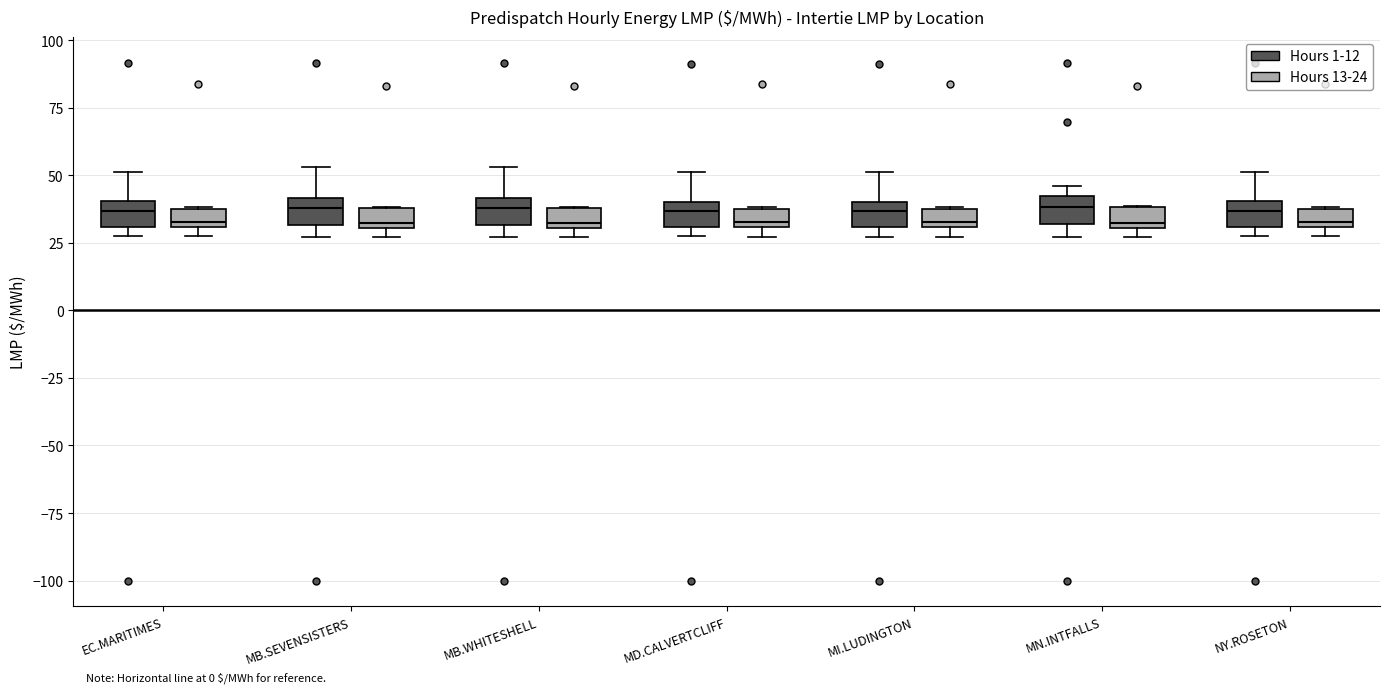

Where is the upper edge of the box for EC.MARITIMES (Hours 1-12) on the y-axis? The values are not printed on the chart, so give them approximately, as read against the axis.

40